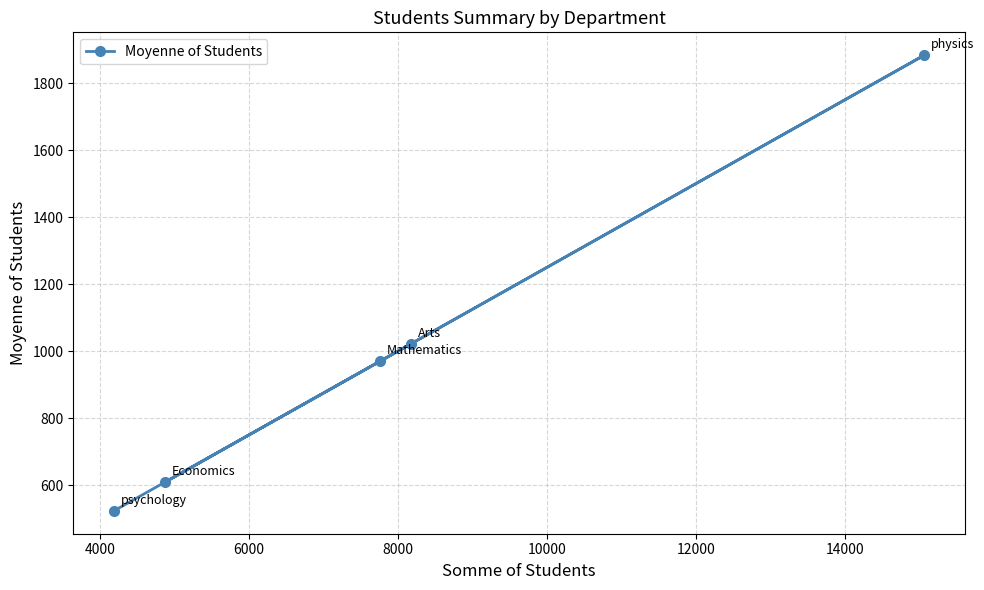

What is the smallest value displayed?

523.5